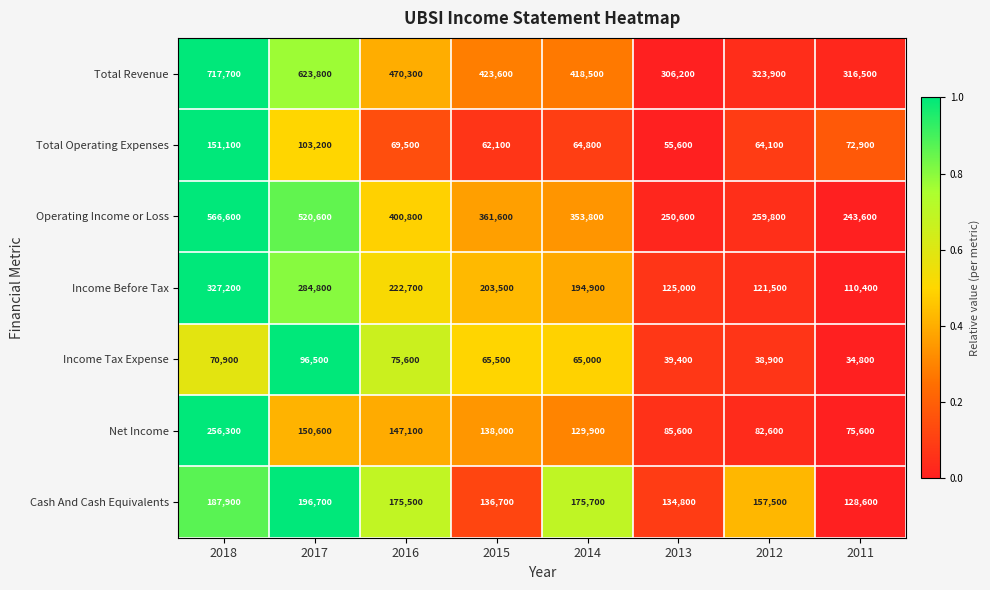

Count the number of categories in the chart.

8